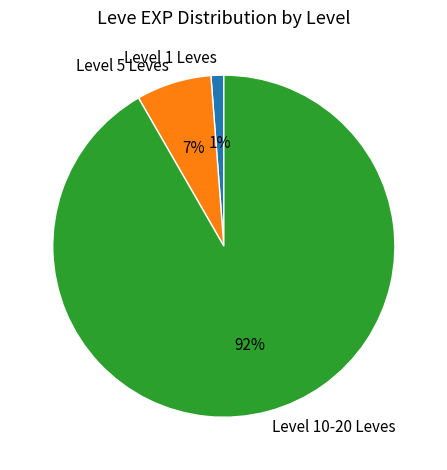

Is there a majority slice in this chart?

Yes